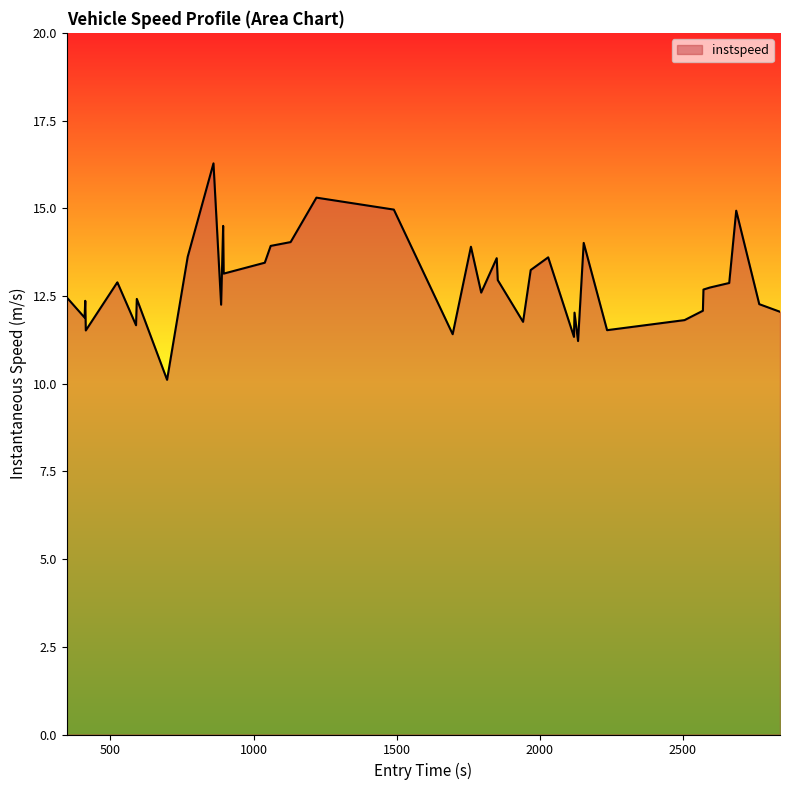

What is the smallest value displayed?

10.1